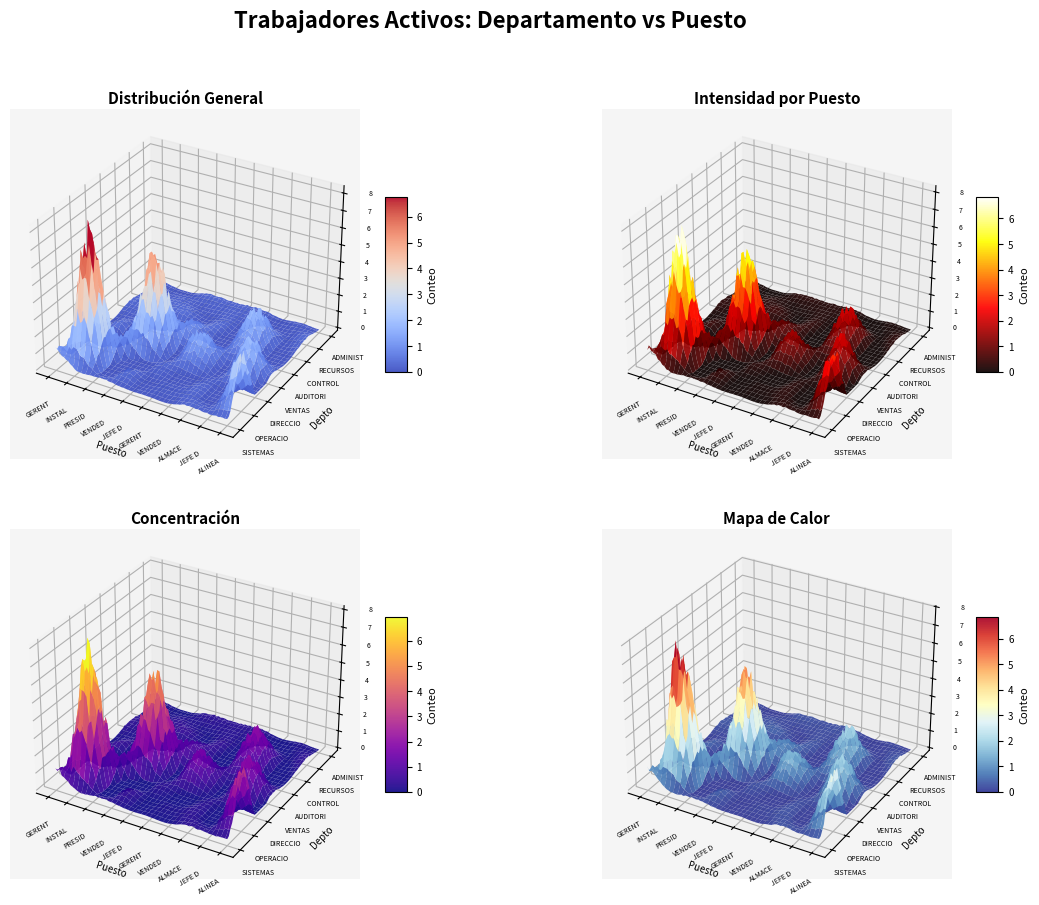

How many data points in DIRECCION are above 0?

1